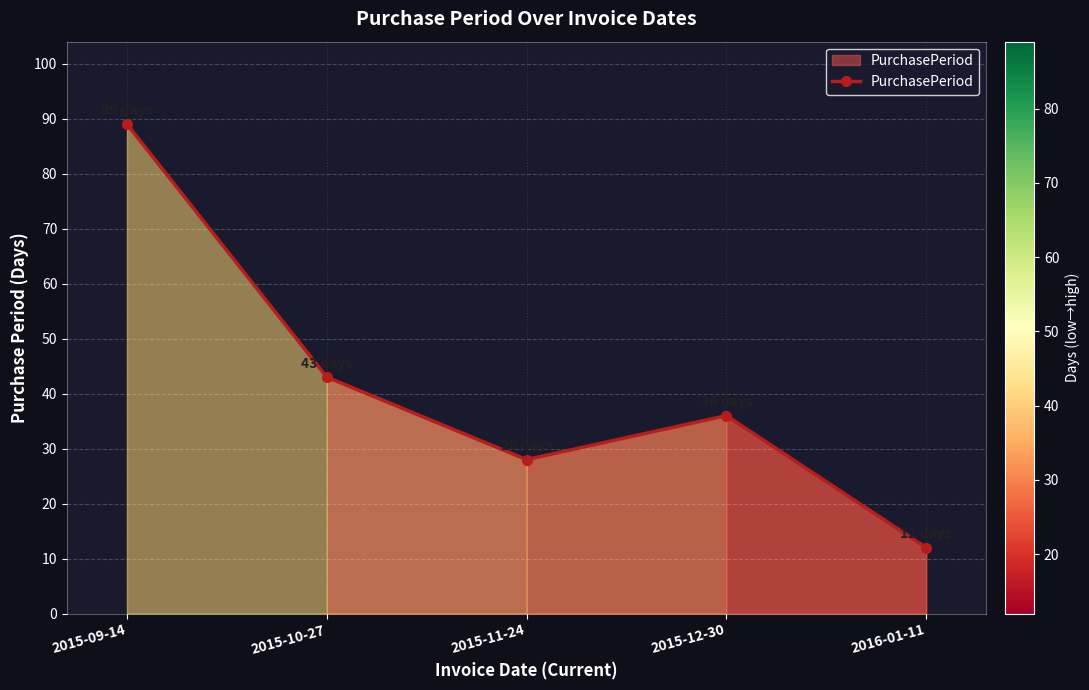

True or false: the data shows 12 at 2016-01-11.

True